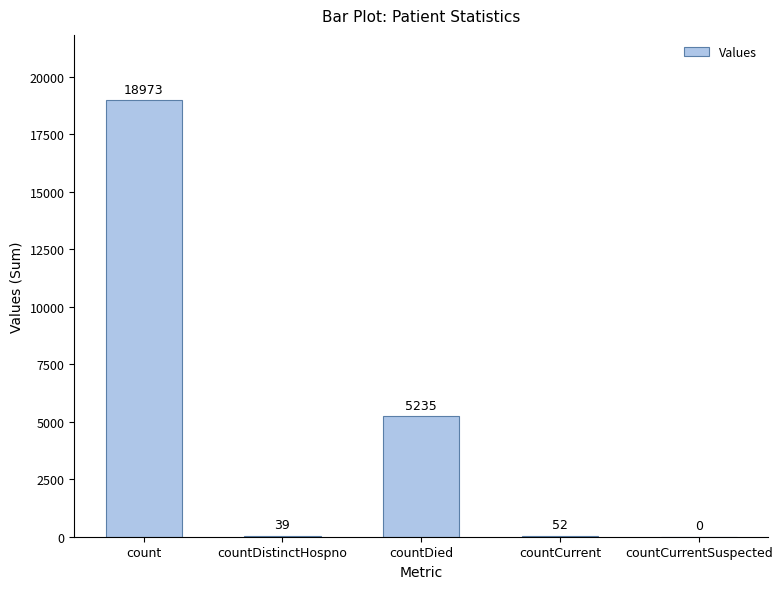

How many values are above zero?

4